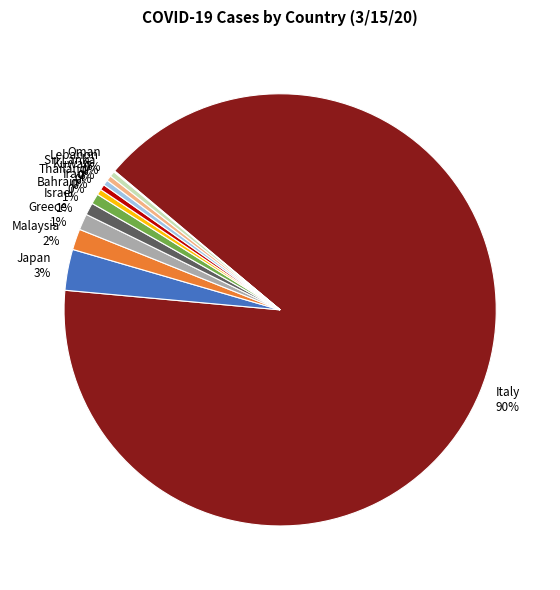

To the nearest percent, what is the average slice percentage?

8%